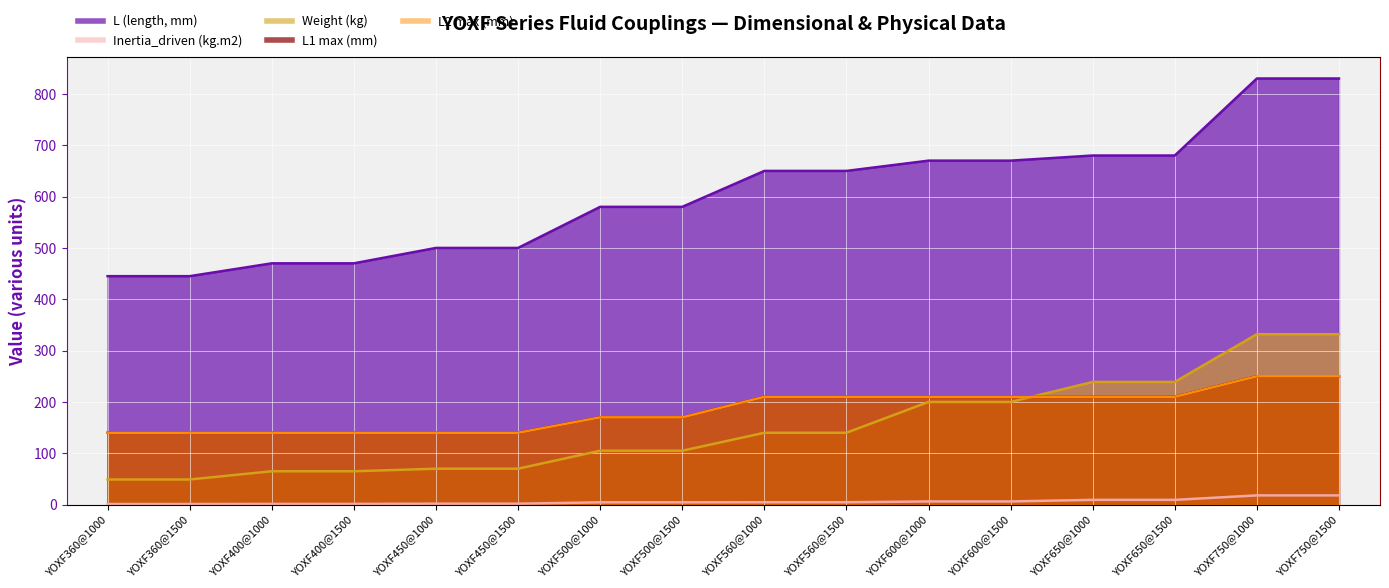

True or false: Inertia_driven (kg.m2) and L (length, mm) intersect in this chart.

False